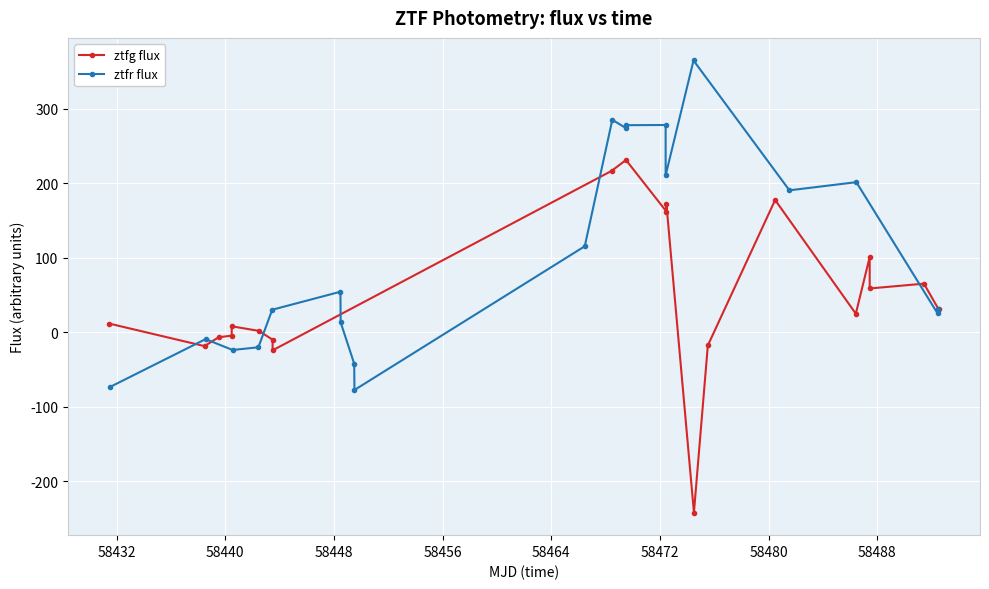

How many values in the ztfg flux series are below 24?

10